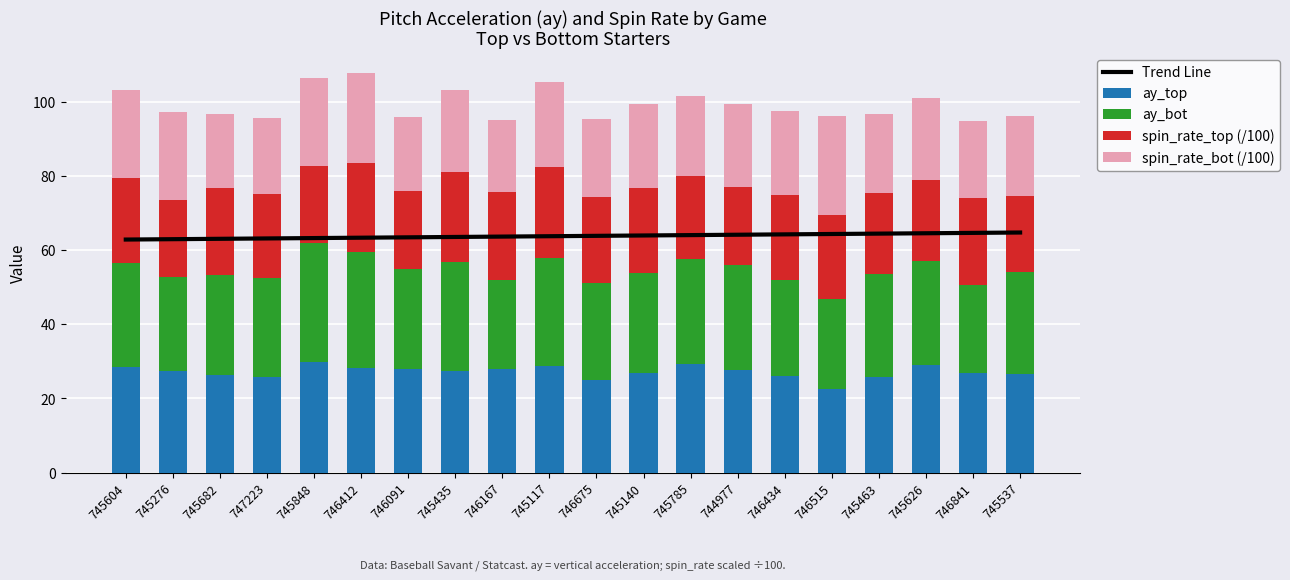

What position from the left is 746167?

9